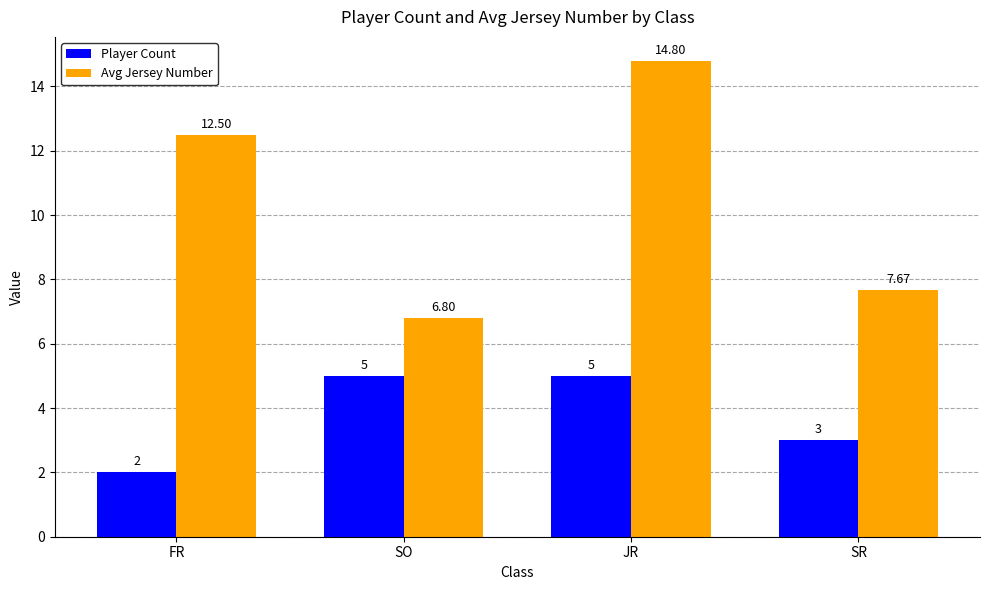

What are all the series names shown in the legend?

Player Count, Avg Jersey Number